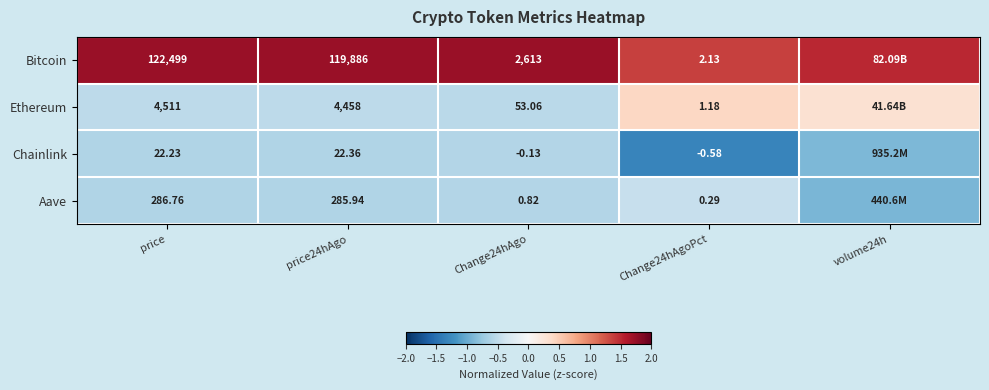

At price24hAgo, list the series in order from smallest to largest.

Chainlink, Aave, Ethereum, Bitcoin